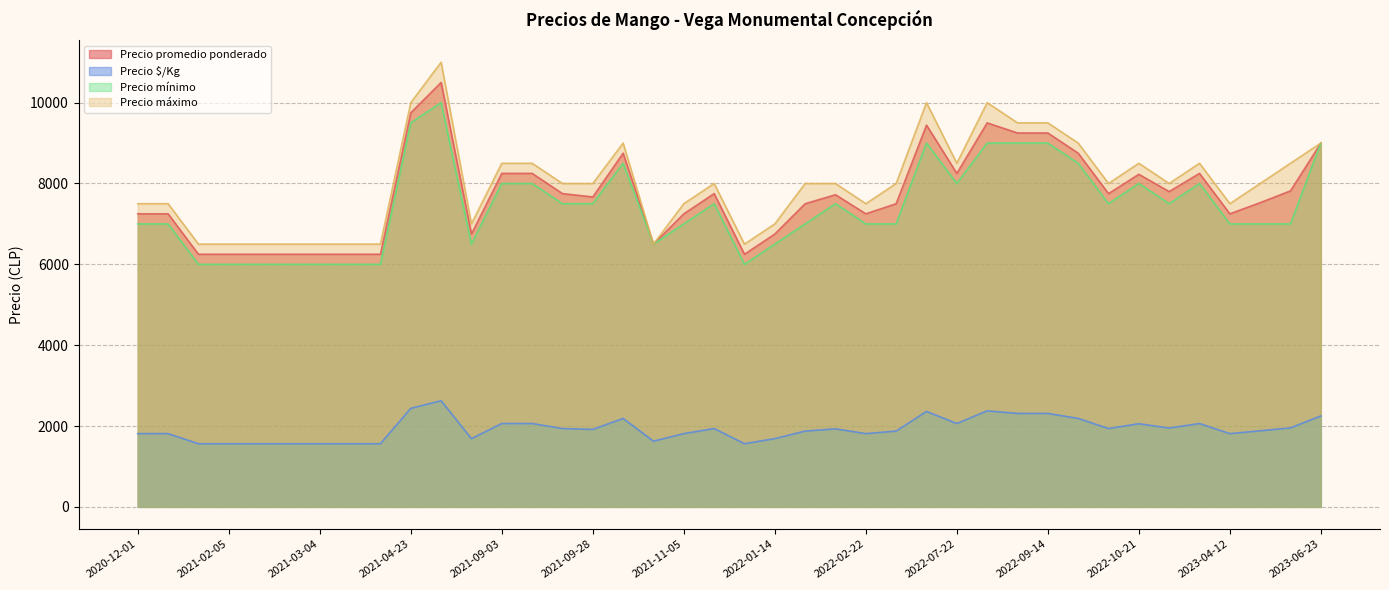

Which has a higher value, 2023-04-21 or 2022-02-18?

2022-02-18